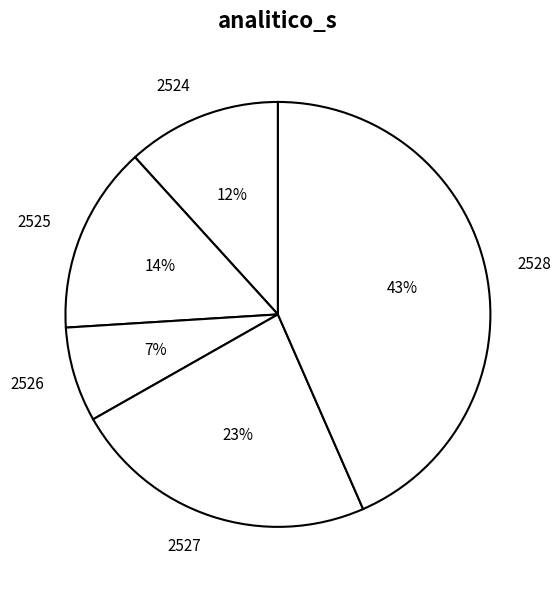

What is the smallest slice in the pie chart?

2526